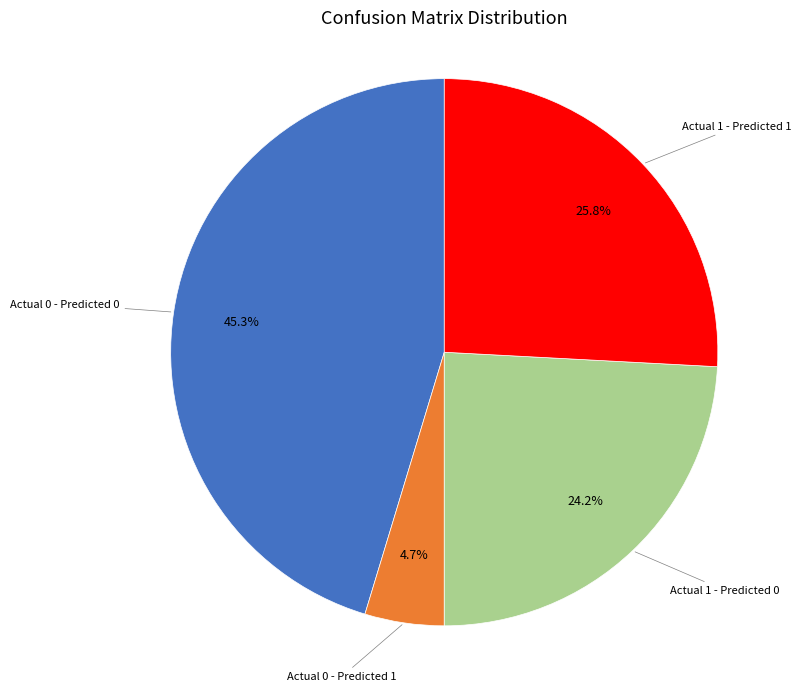

Is there any slice that represents more than half of the pie?

No